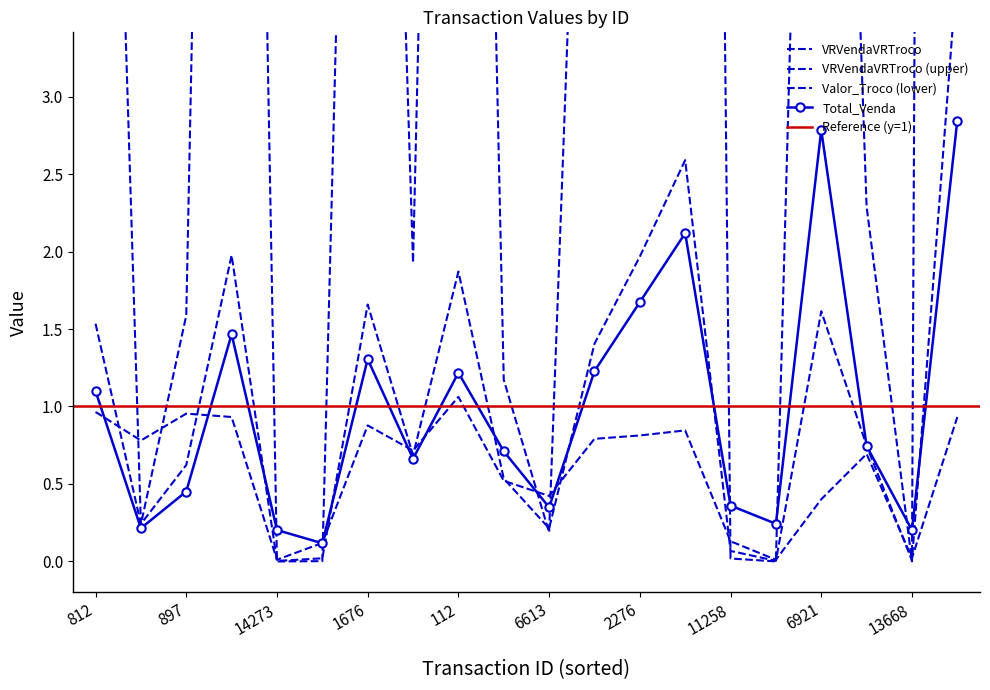

Reading left to right, list all the values displayed in this chart.

Total_Venda: 1.1	0.2	0.5	1.5	0.2	0.1	1.3	0.7	1.2	0.7	0.3	1.2	1.7	2.1	0.4	0.2	2.8	0.7	0.2	2.8
VRVendaVRTroco: 1.5	0.2	0.6	2.0	0.0	0.0	1.7	0.7	1.9	0.5	0.2	1.4	2.0	2.6	0.1	0.0	1.6	0.7	0.0	3.8
Valor_Troco: 1.0	0.8	1.0	0.9	0.0	0.1	0.9	0.7	1.1	0.5	0.4	0.8	0.8	0.8	0.1	0.0	0.4	0.7	0.0	0.9